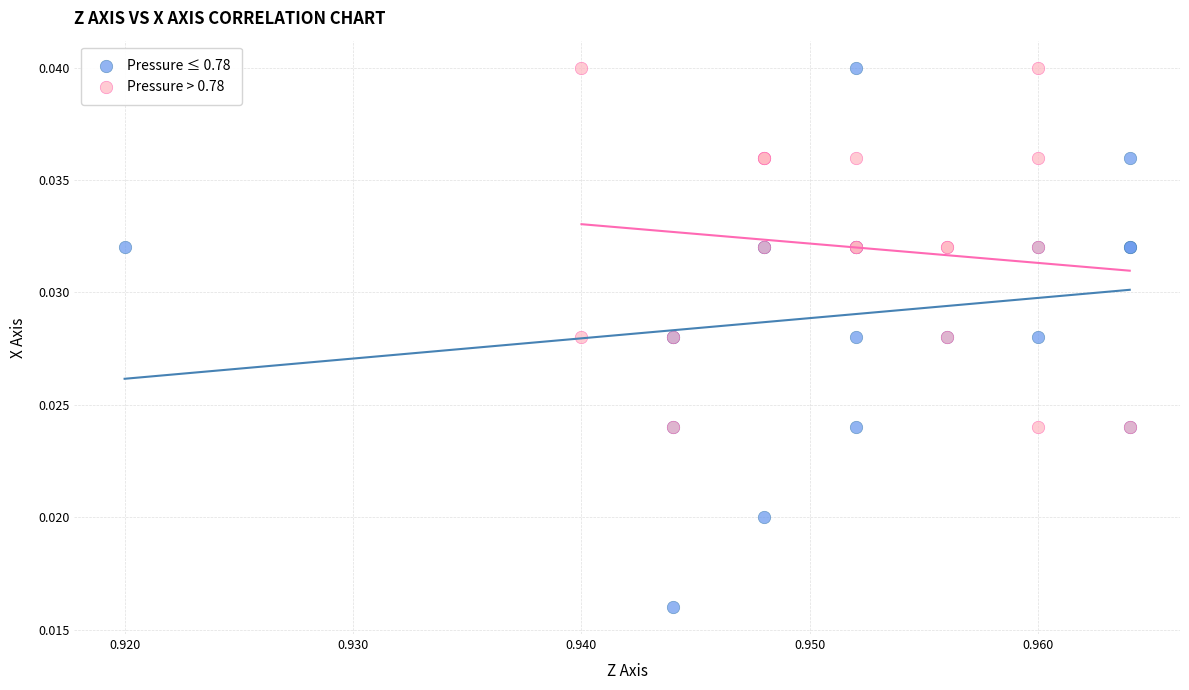

Which series reaches the minimum Y coordinate?

Pressure ≤ 0.78